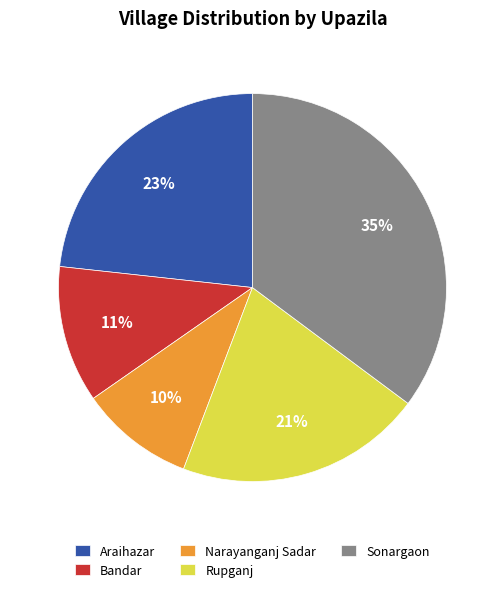

To the nearest percent, what percentage of the pie is Sonargaon?

35%